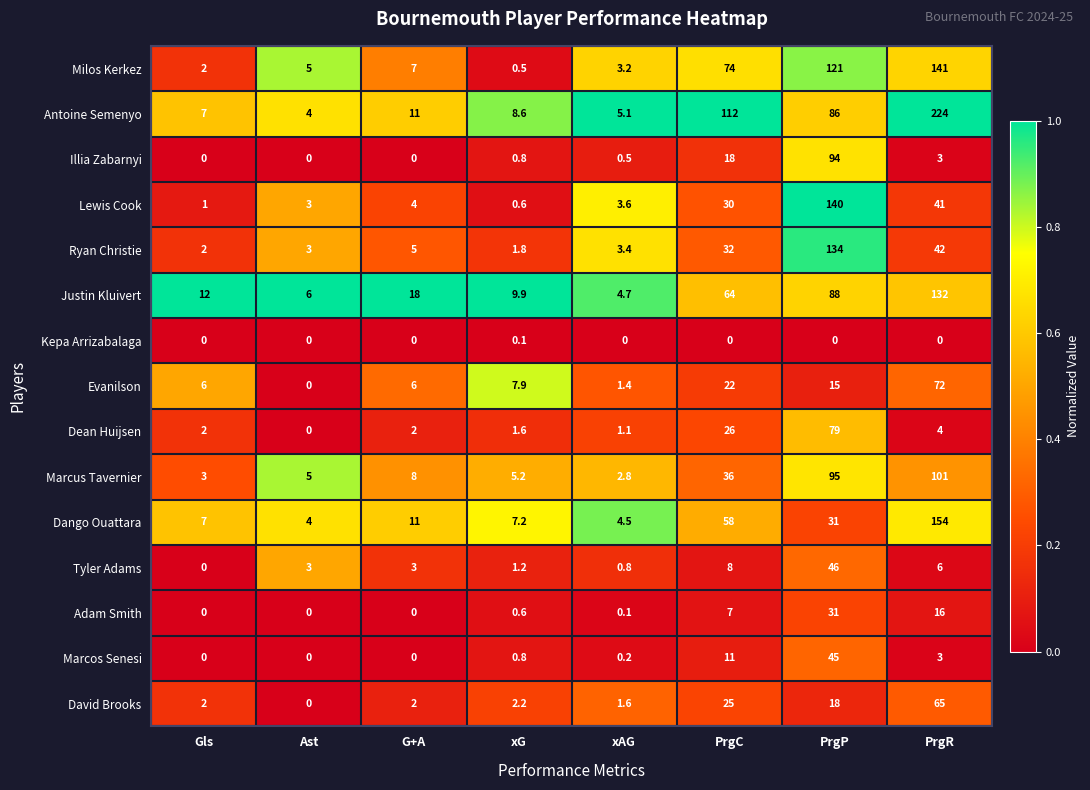

The Ryan Christie series shows 3.4 at xAG. True or false?

True